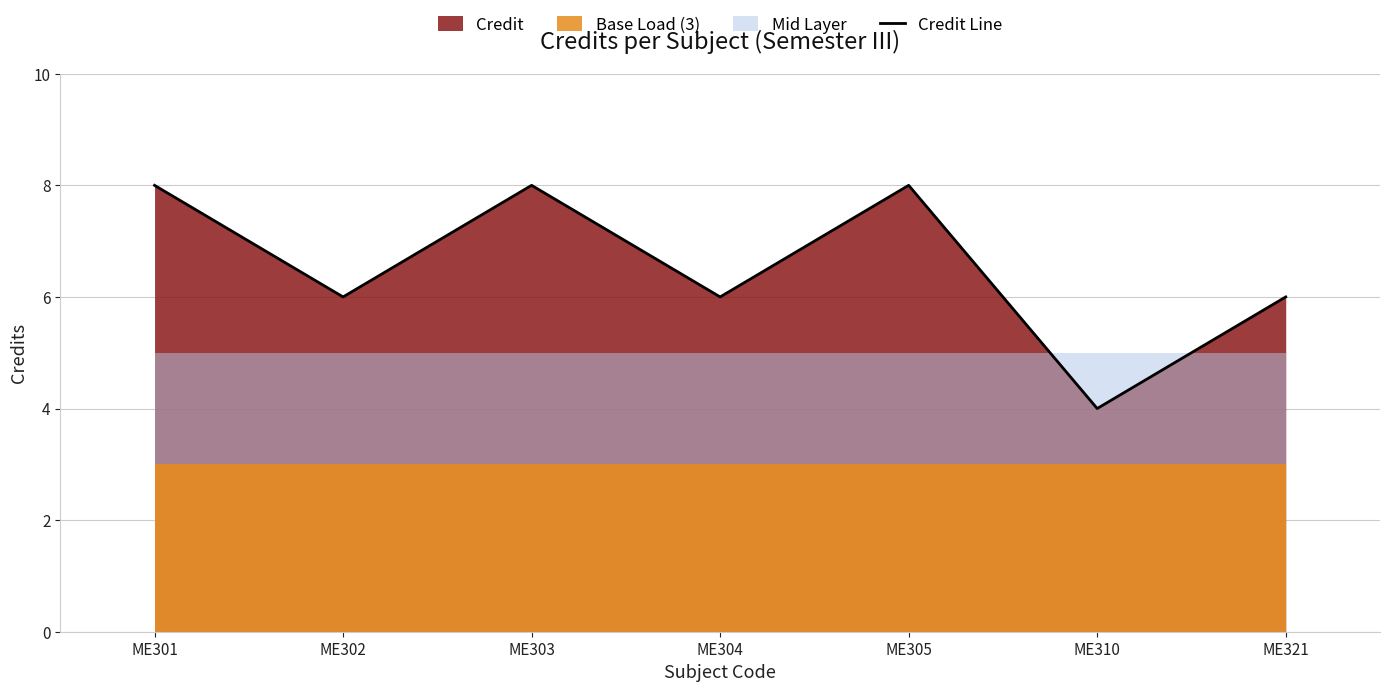

List the labels in order of value, smallest first.

ME310, ME302, ME304, ME321, ME301, ME303, ME305